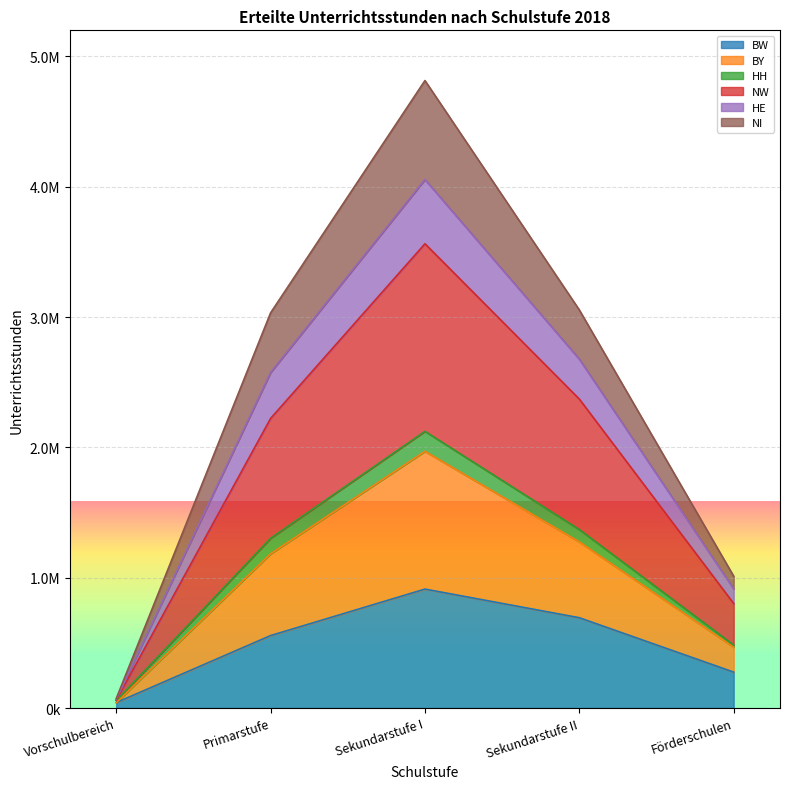

What is the difference between the highest and lowest values at Förderschulen?

735738.0